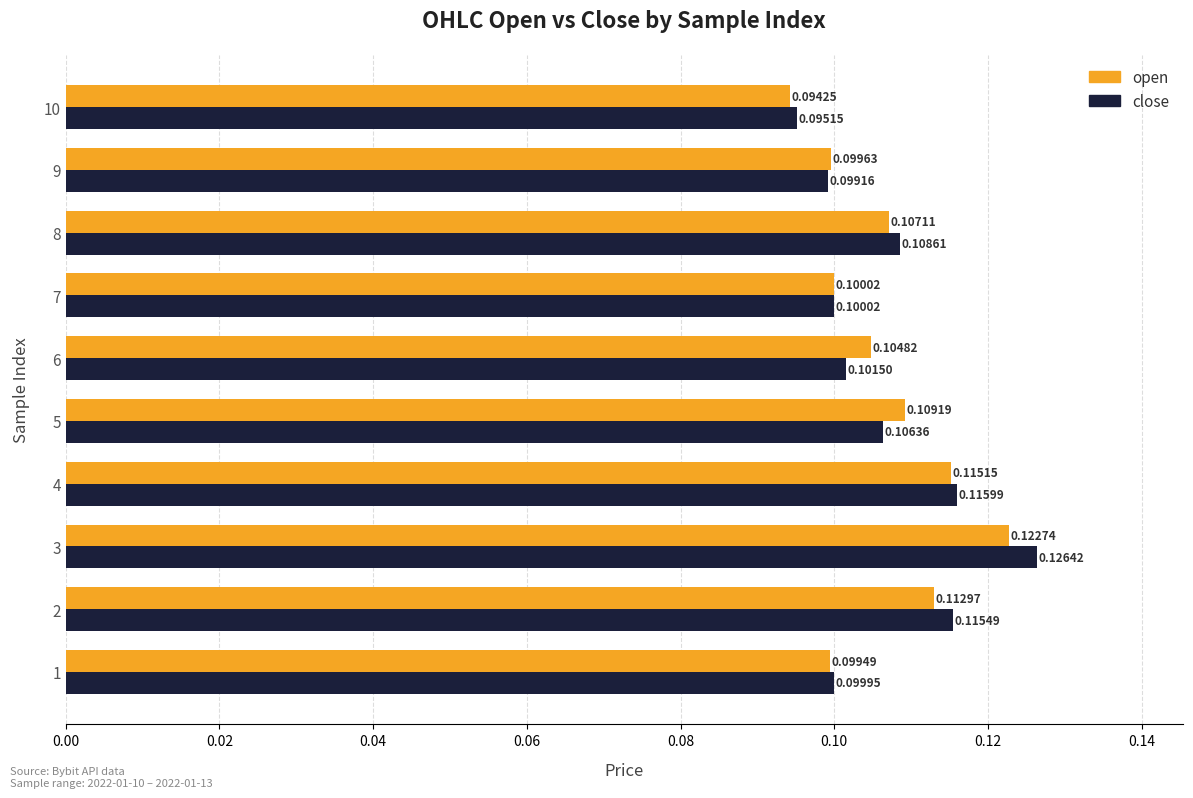

How many distinct data groups are displayed?

2